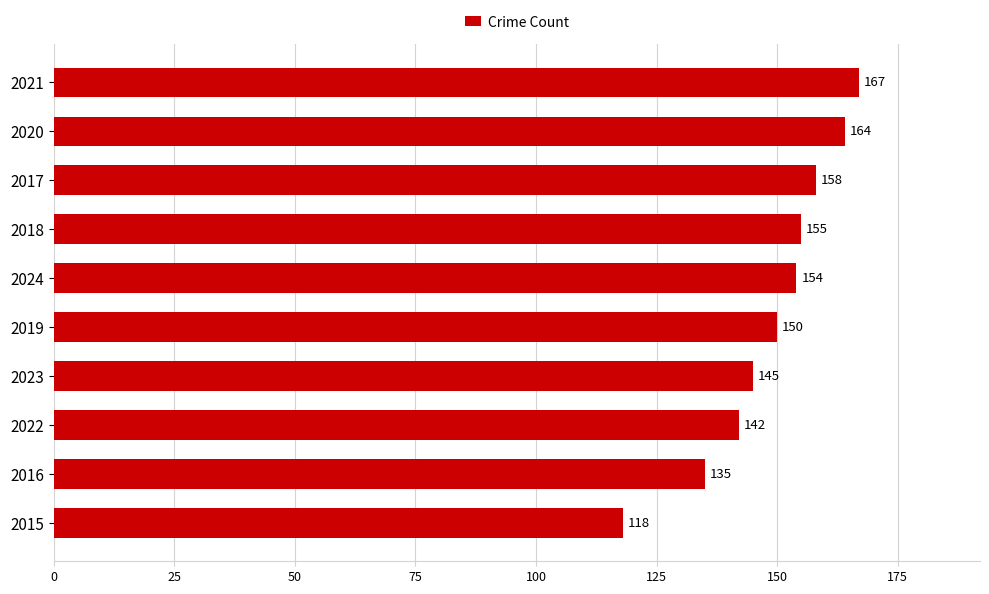

Where is the data nearest to the value 142?

2022